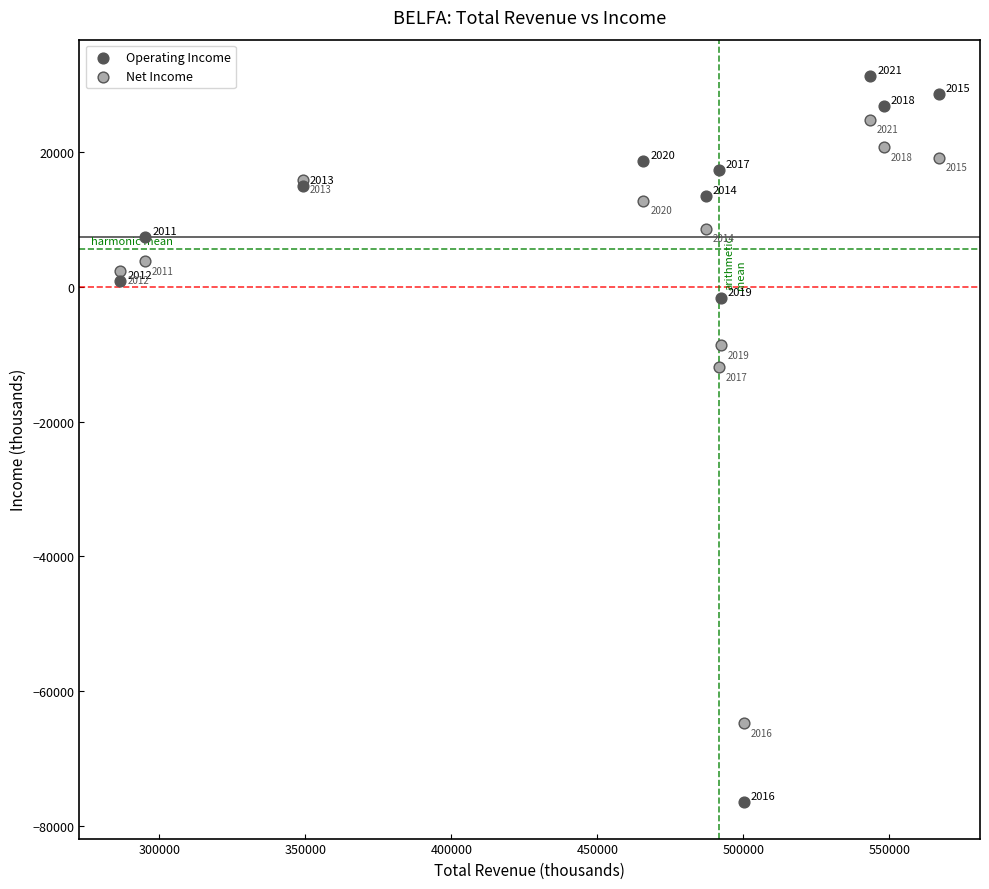

In the Operating Income series, what Y value is closest to -22600?

-1600